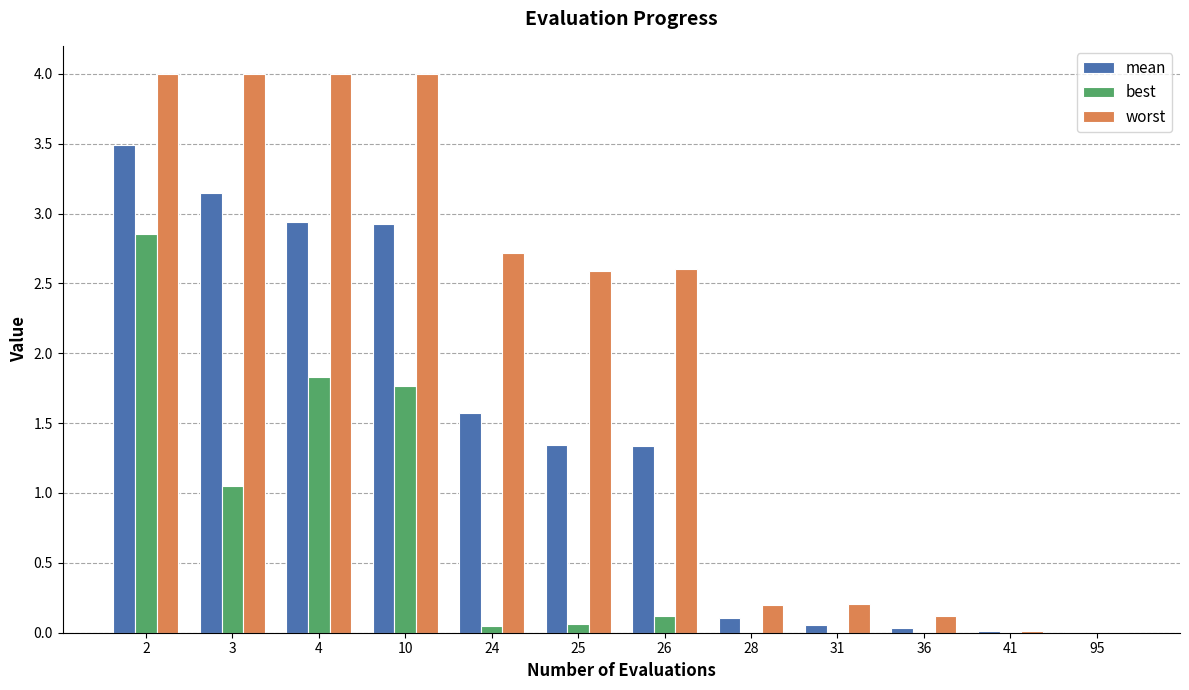

Between 2 and 28, which series saw the biggest shift?

worst